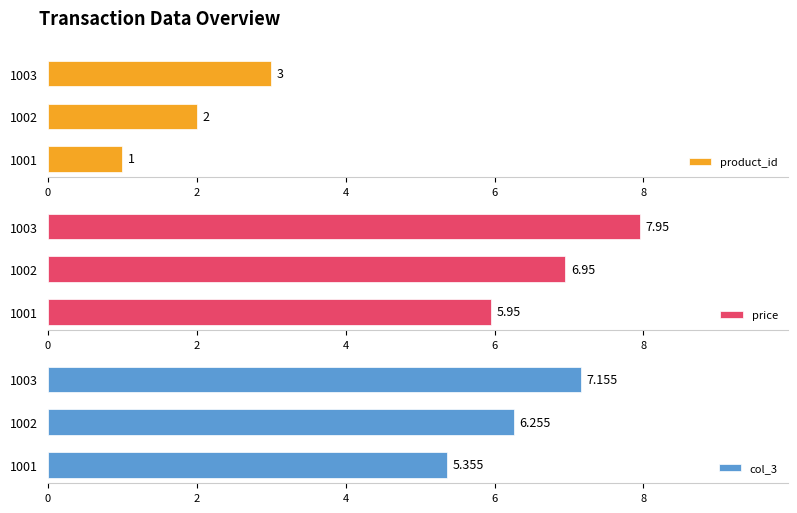

What is the average value of the product_id series?

2